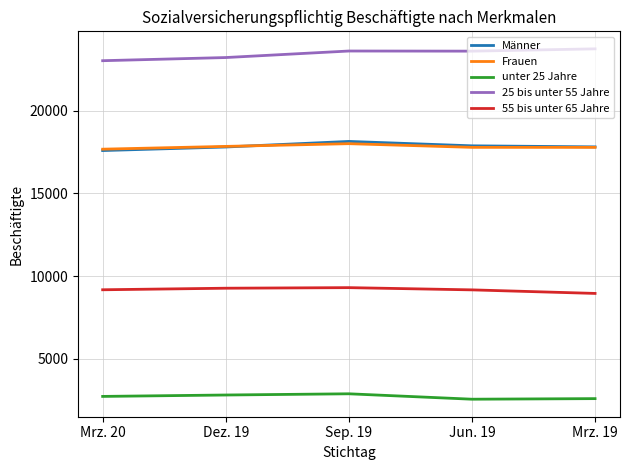

Where does the Frauen series first go above 17792?

Dez. 19